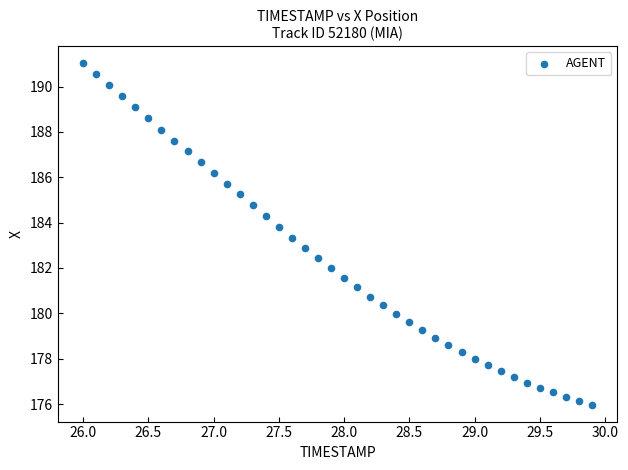

What is the range of Y values (max minus min)?

15.0